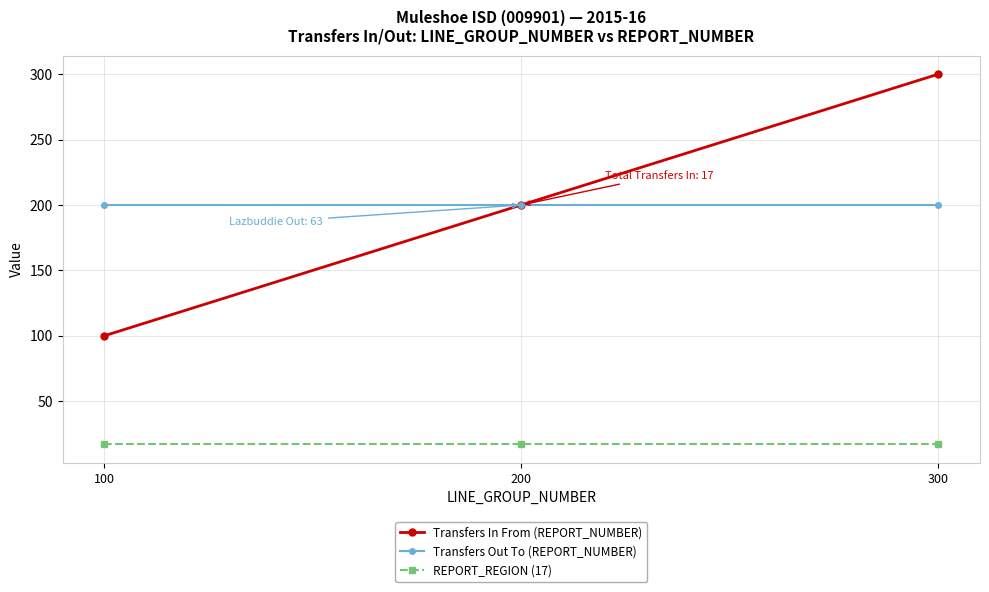

Rank the series at 300 from lowest to highest value.

REPORT_REGION (17), Transfers Out To (REPORT_NUMBER), Transfers In From (REPORT_NUMBER)